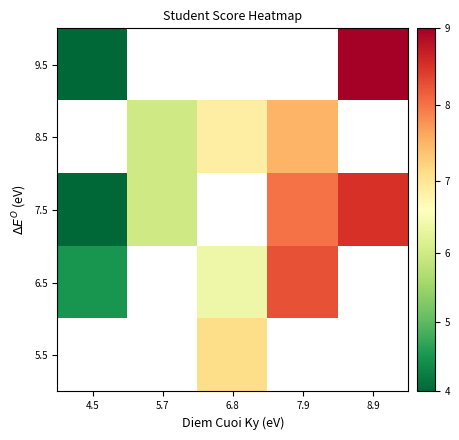

Which series has the largest range (max minus min)?

9.5